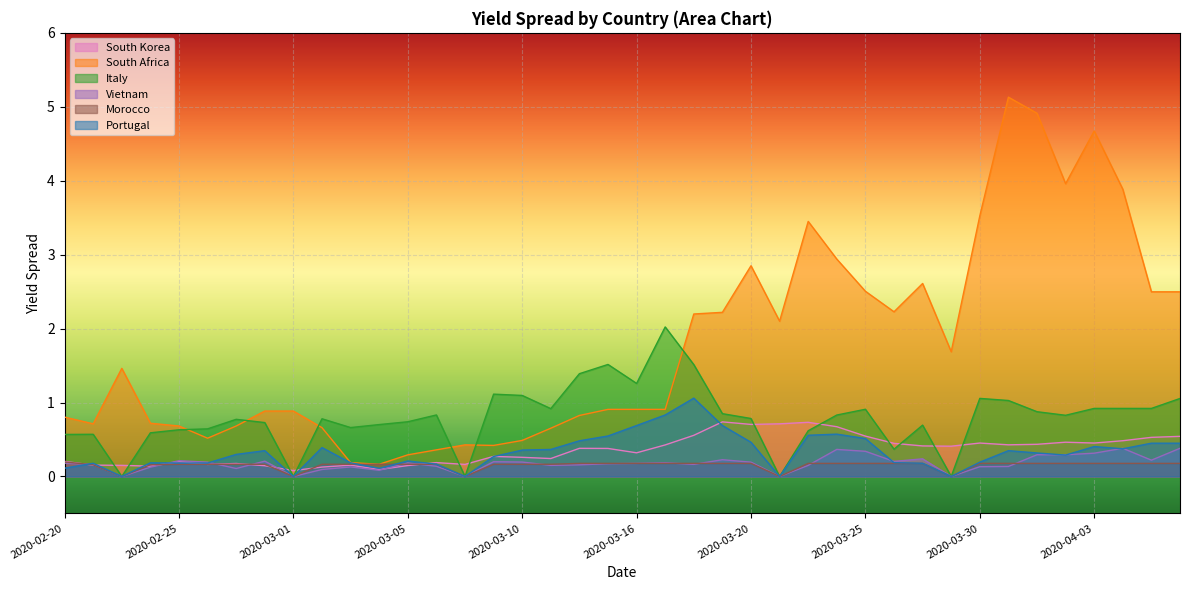

Where is the first local minimum for Portugal?

2020-02-23